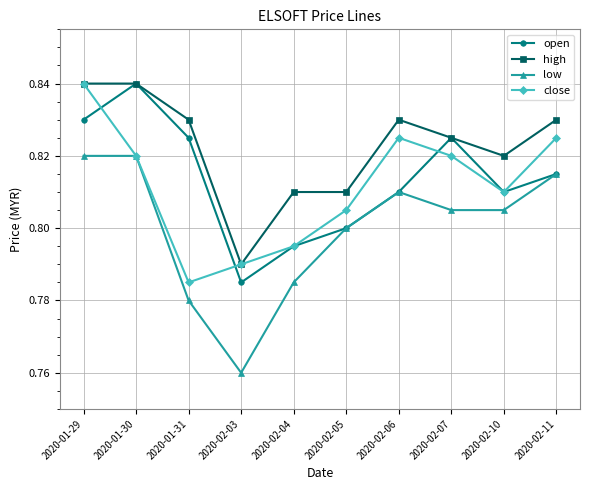

What is the difference between the maximum and minimum values in the open series?

0.1